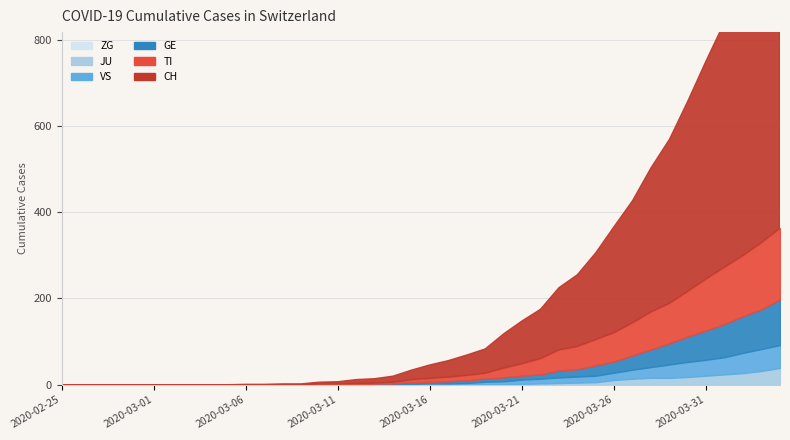

Which category has the highest value across all series?

2020-04-04